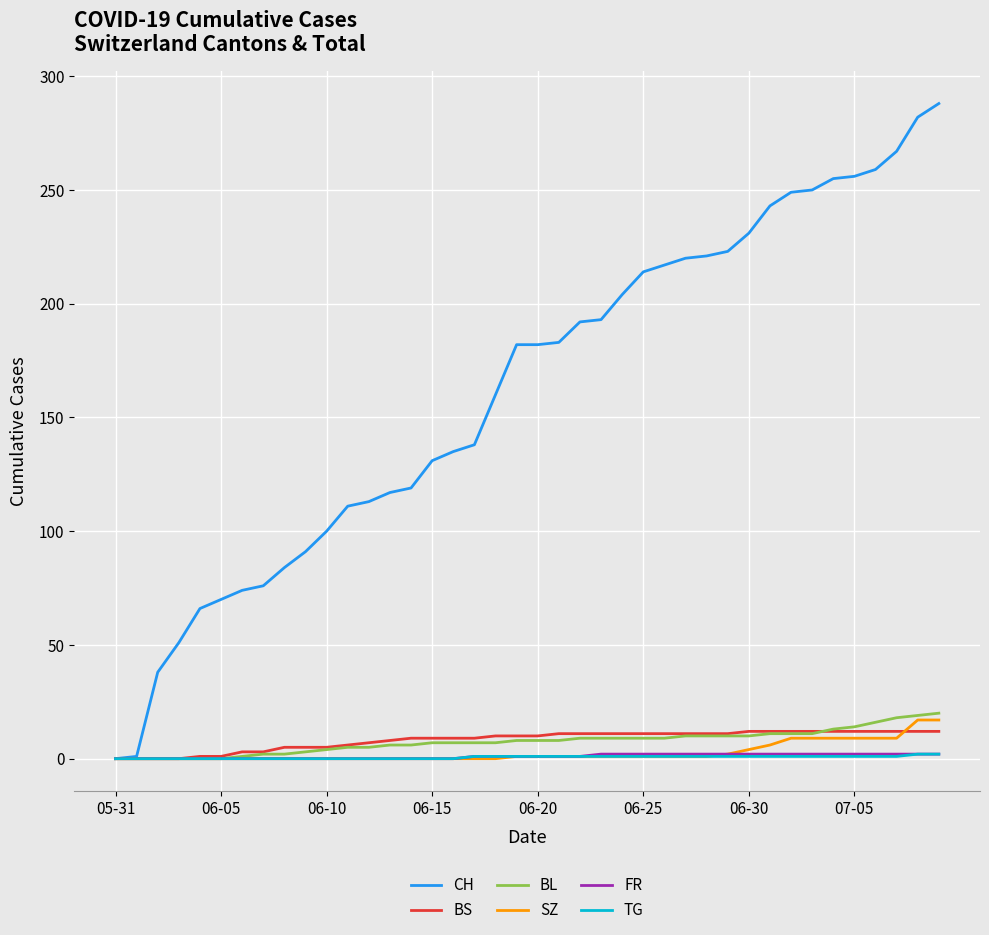

How many series are shown in this chart?

6